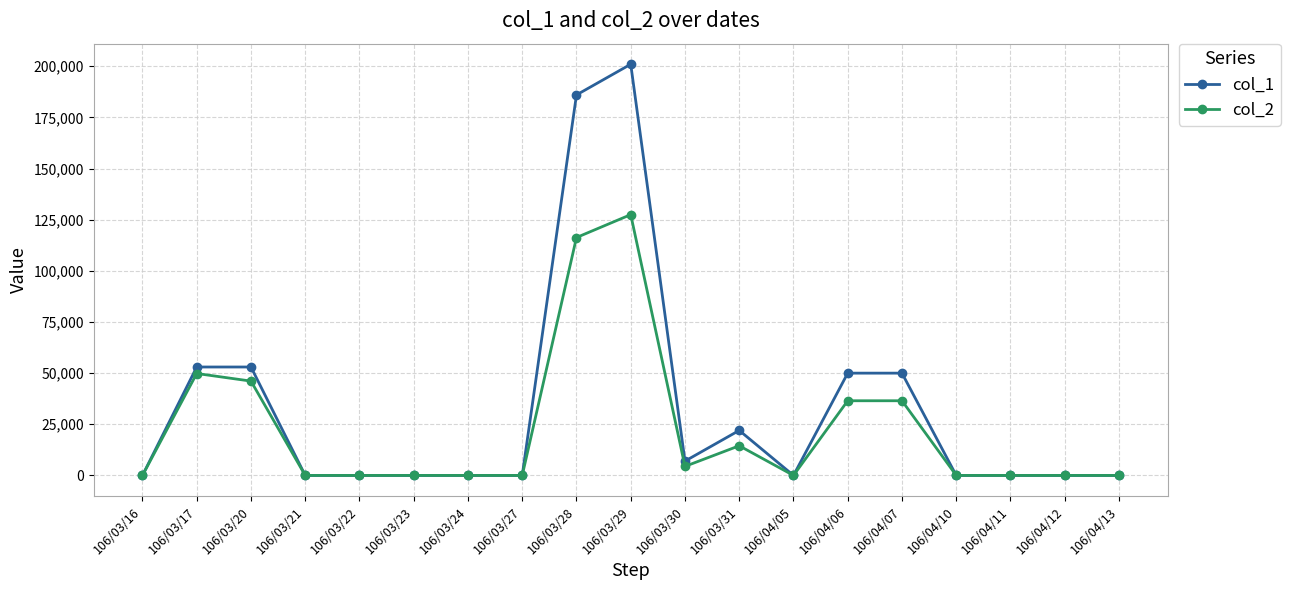

How many lines are shown in the chart?

2